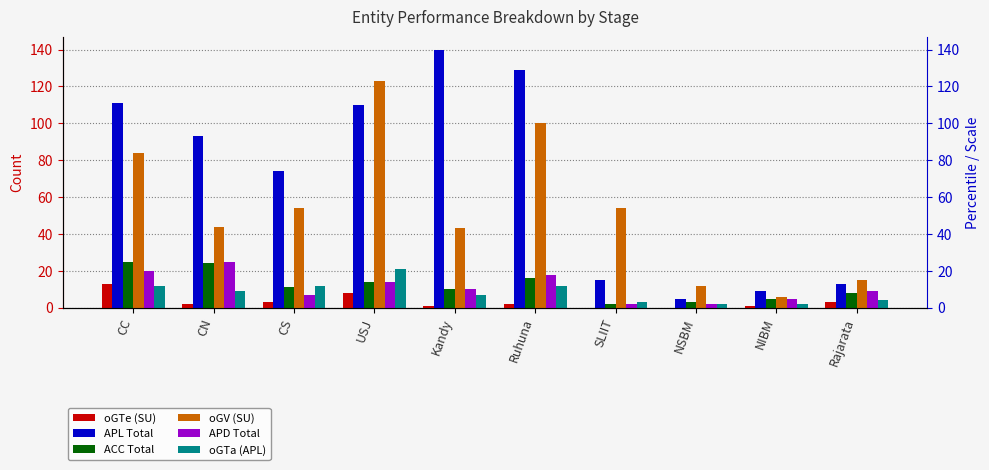

The oGTa (APL) series shows 2 at NSBM. True or false?

True